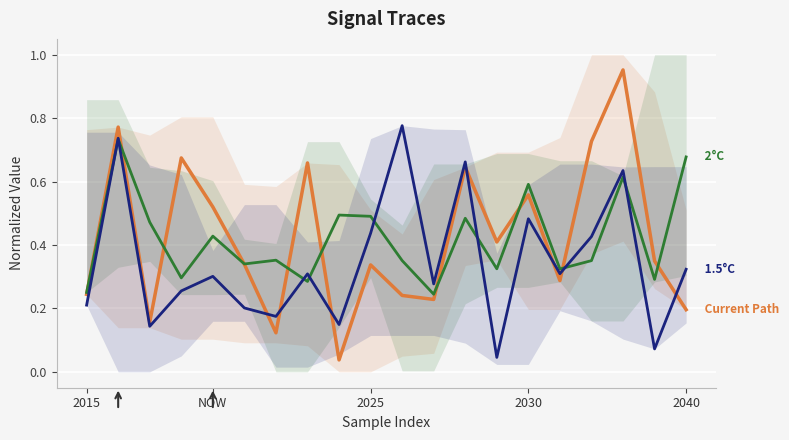

The Current Path series shows 0.4 at 2030. True or false?

False